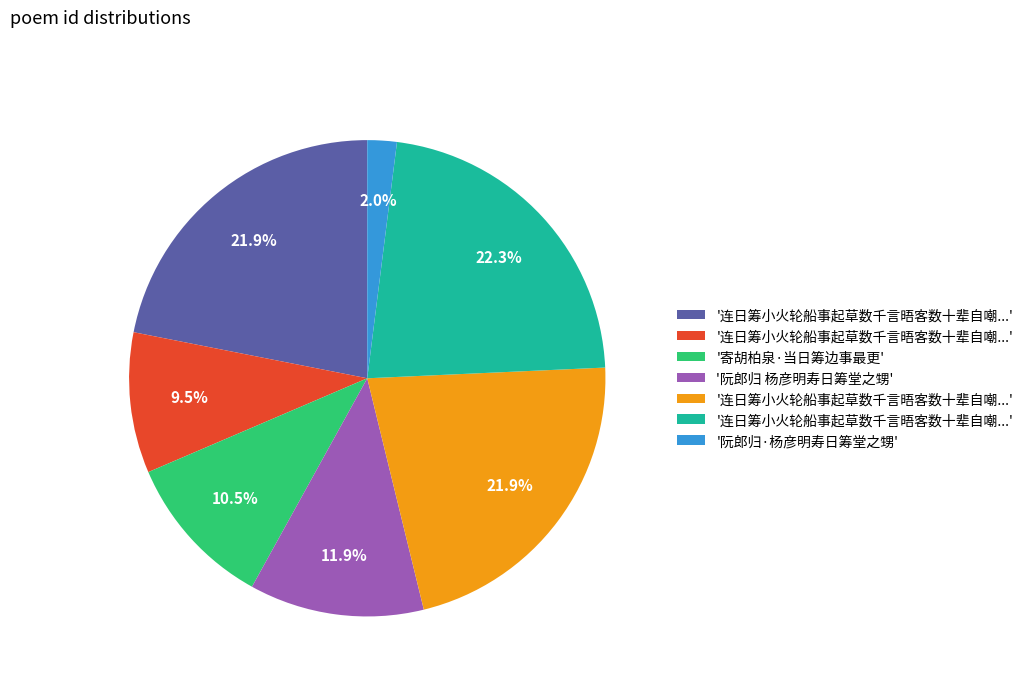

Count the number of slices in the pie.

7